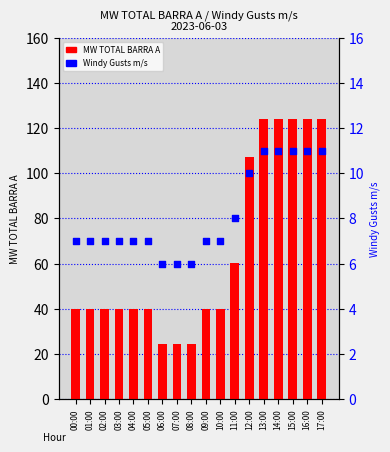

Which series has the widest spread of Y values?

MW TOTAL BARRA A